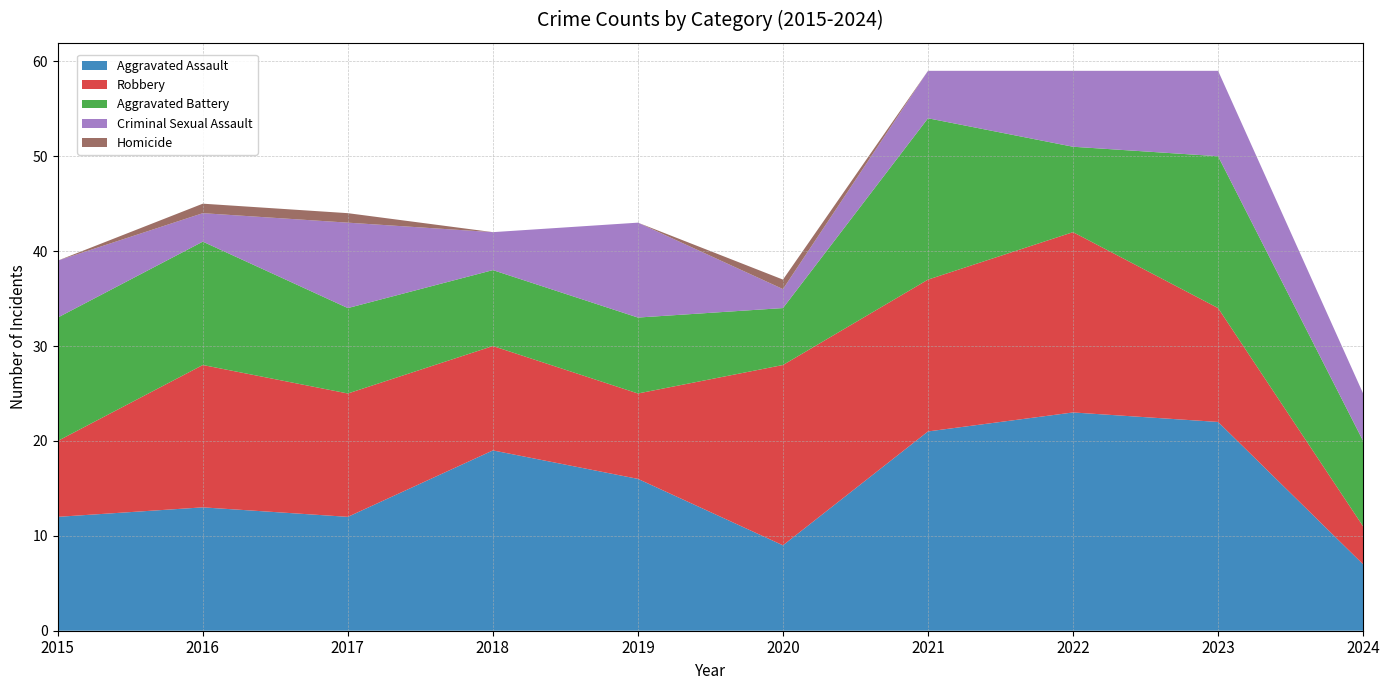

Reading left to right, transcribe all the data shown in this chart.

Aggravated Assault: 12	13	12	19	16	9	21	23	22	7
Robbery: 8	15	13	11	9	19	16	19	12	4
Aggravated Battery: 13	13	9	8	8	6	17	9	16	9
Criminal Sexual Assault: 6	3	9	4	10	2	5	8	9	5
Homicide: 0	1	1	0	0	1	0	0	0	0